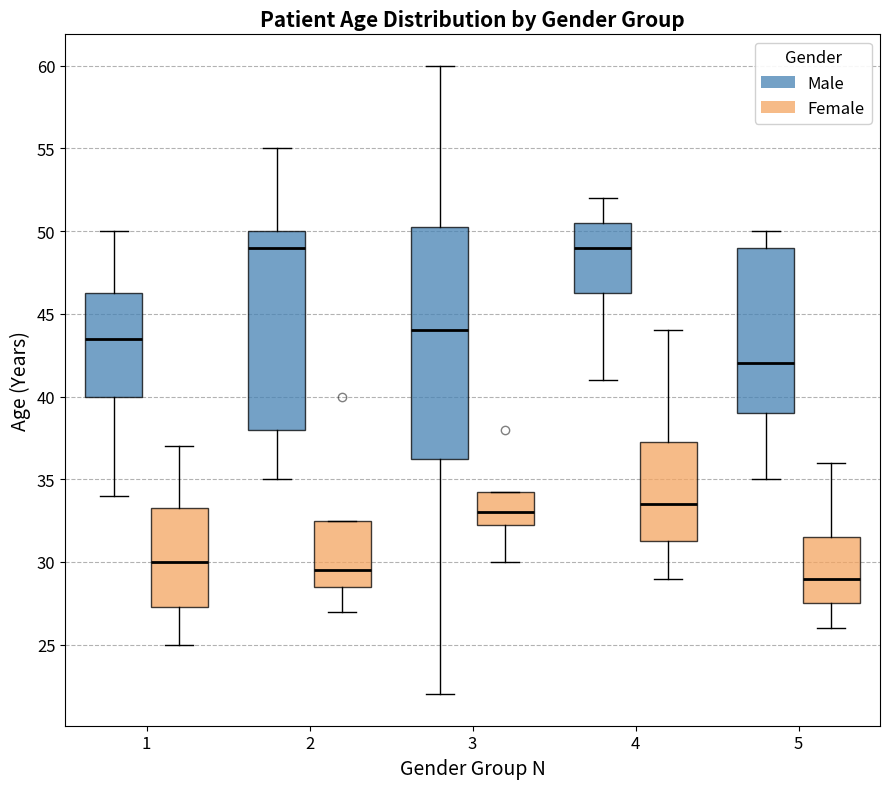

Reading left to right, transcribe this box plot: for each box, give where its median line is, the range the box spans, and where its two whiskers end, as read against the y-axis. The values are not printed on the chart, so give them approximately, as read against the axis.

1 (Male): median 43.5, box 40.0 to 46.5, whiskers 34.0 to 50.0
1 (Female): median 30.0, box 27.5 to 33.5, whiskers 25.0 to 37.0
2 (Male): median 49.0, box 38.0 to 50.0, whiskers 35.0 to 55.0
2 (Female): median 29.5, box 28.5 to 32.5, whiskers 27.0 to 32.5
3 (Male): median 44.0, box 36.5 to 50.5, whiskers 22.0 to 60.0
3 (Female): median 33.0, box 32.5 to 34.5, whiskers 30.0 to 34.5
4 (Male): median 49.0, box 46.5 to 50.5, whiskers 41.0 to 52.0
4 (Female): median 33.5, box 31.5 to 37.5, whiskers 29.0 to 44.0
5 (Male): median 42.0, box 39.0 to 49.0, whiskers 35.0 to 50.0
5 (Female): median 29.0, box 27.5 to 31.5, whiskers 26.0 to 36.0